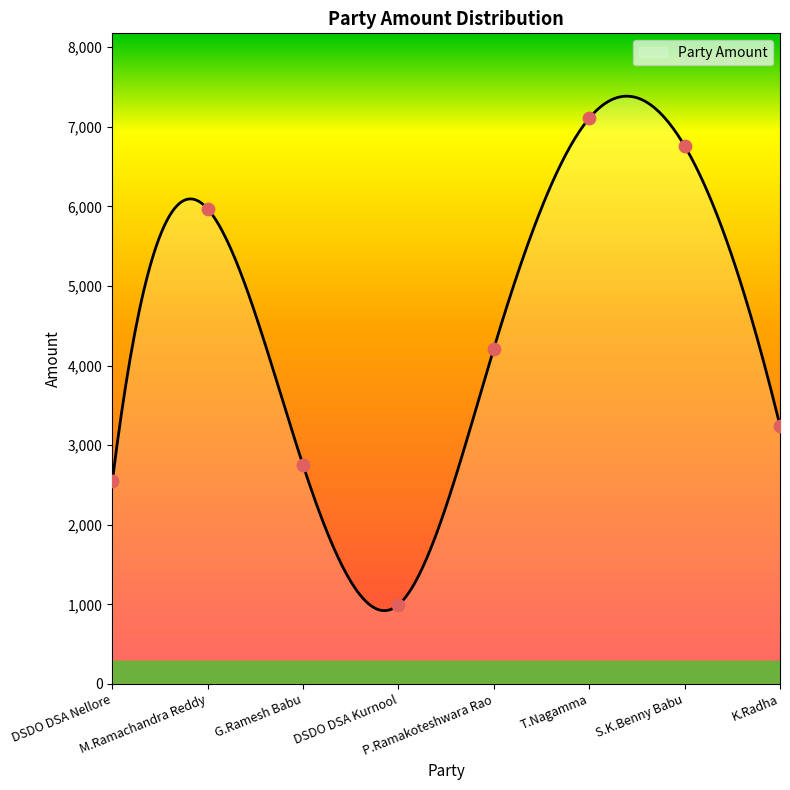

Approximately how many times larger is the value at DSDO DSA Kurnool compared to P.Ramakoteshwara Rao?

0.2